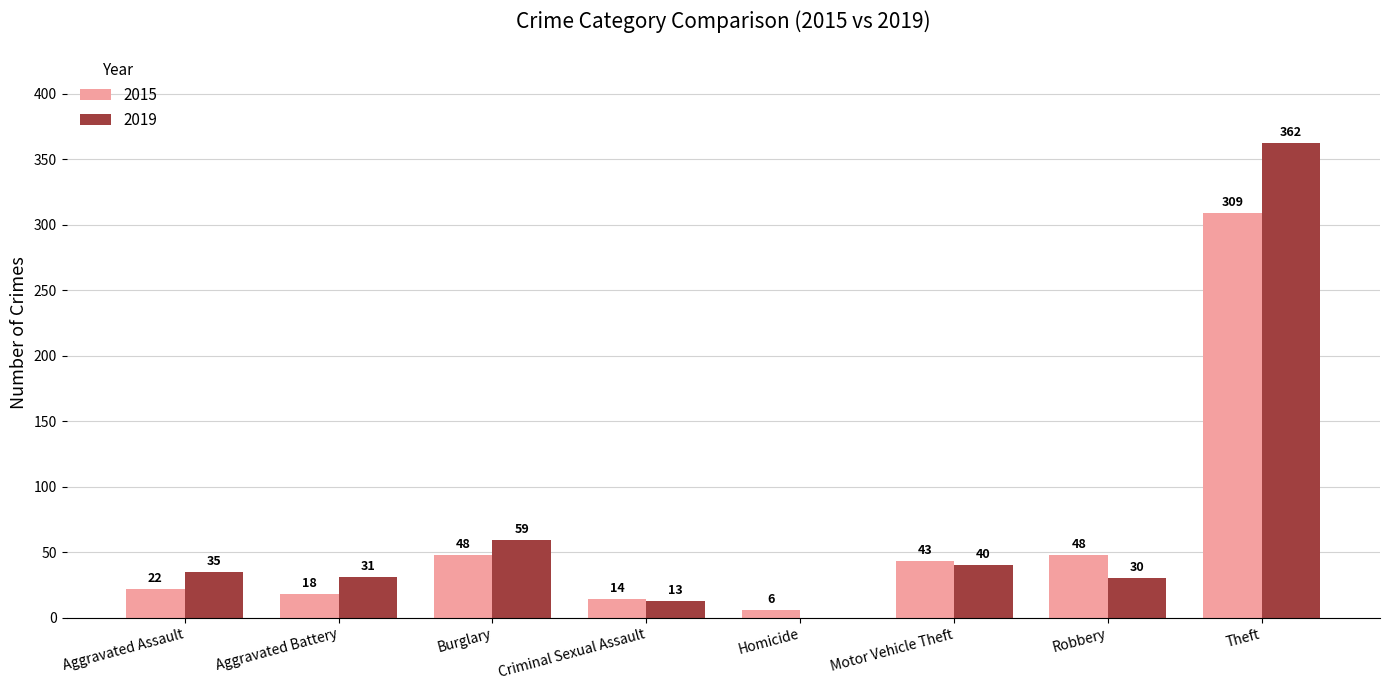

What is the spread (max minus min) of values at Homicide?

6